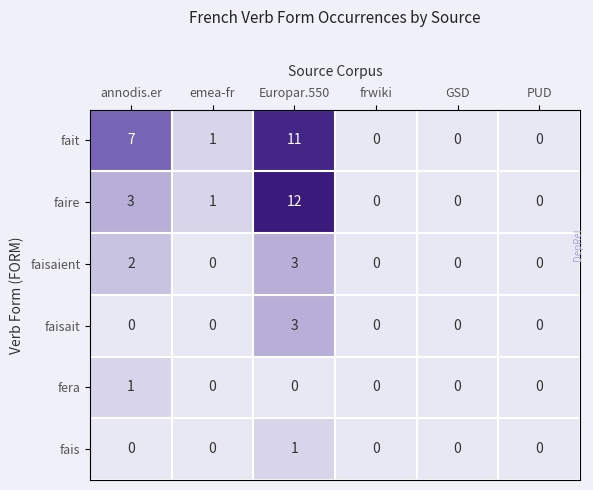

Count the fais values in the range 0 to 1.

6